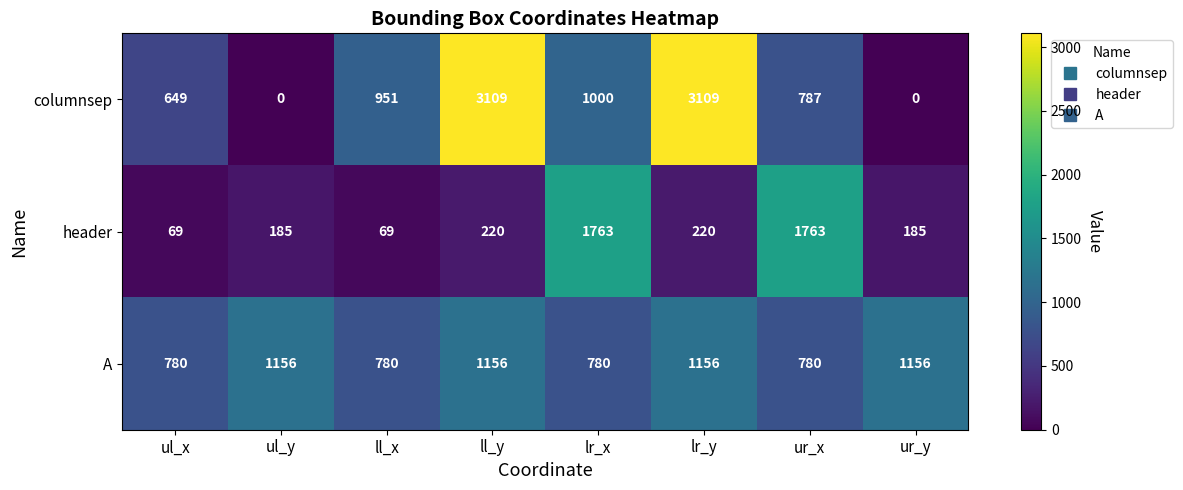

What is the sum of all columnsep values?

9605